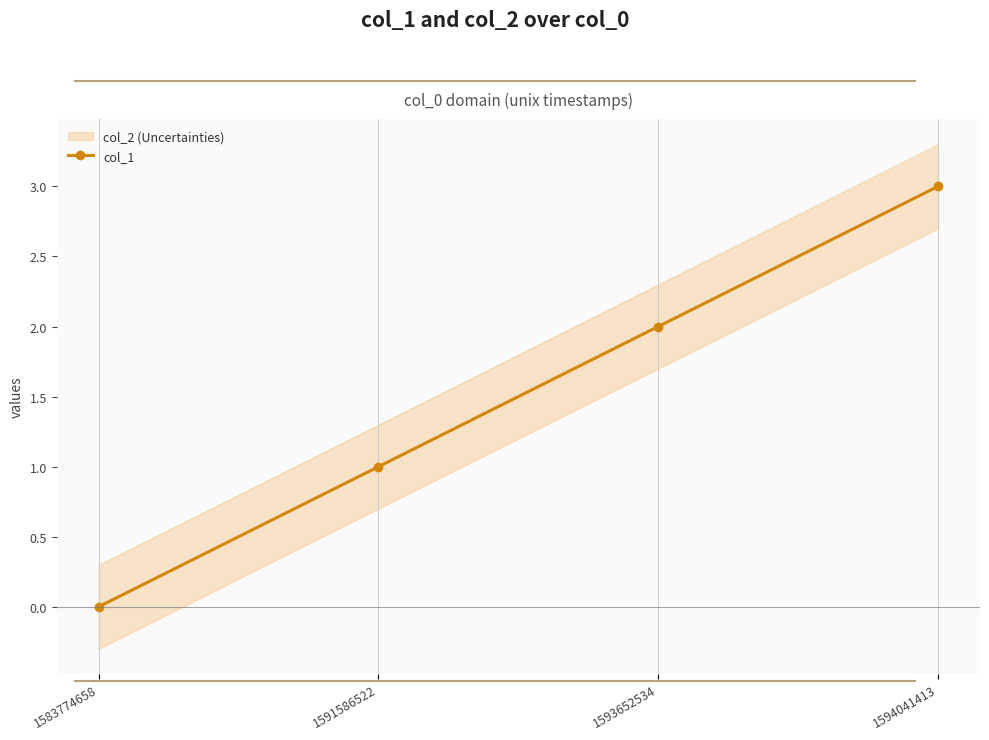

At which category does the chart reach its peak across all series?

1594041413